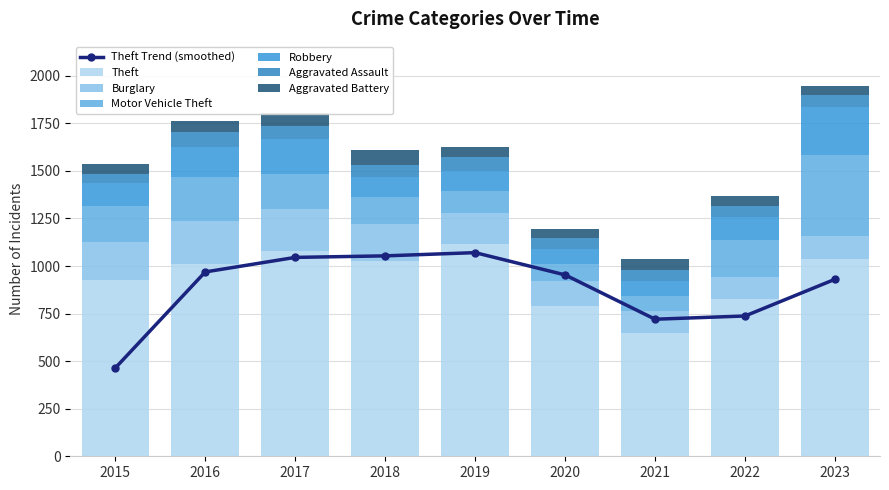

The value of Aggravated Assault at 2017 is 69. True or false?

True